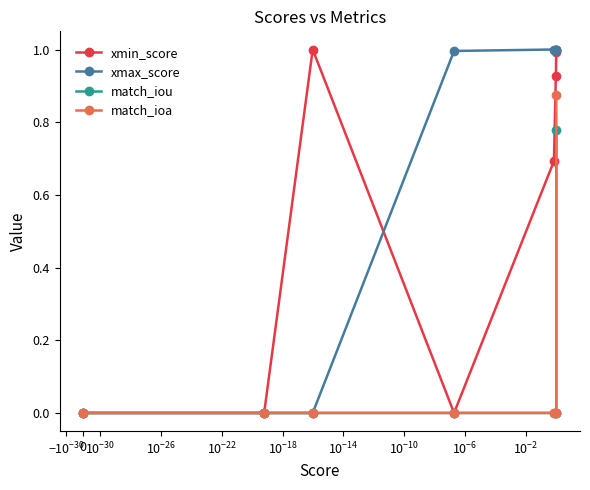

Which series has the largest total across all categories?

xmax_score